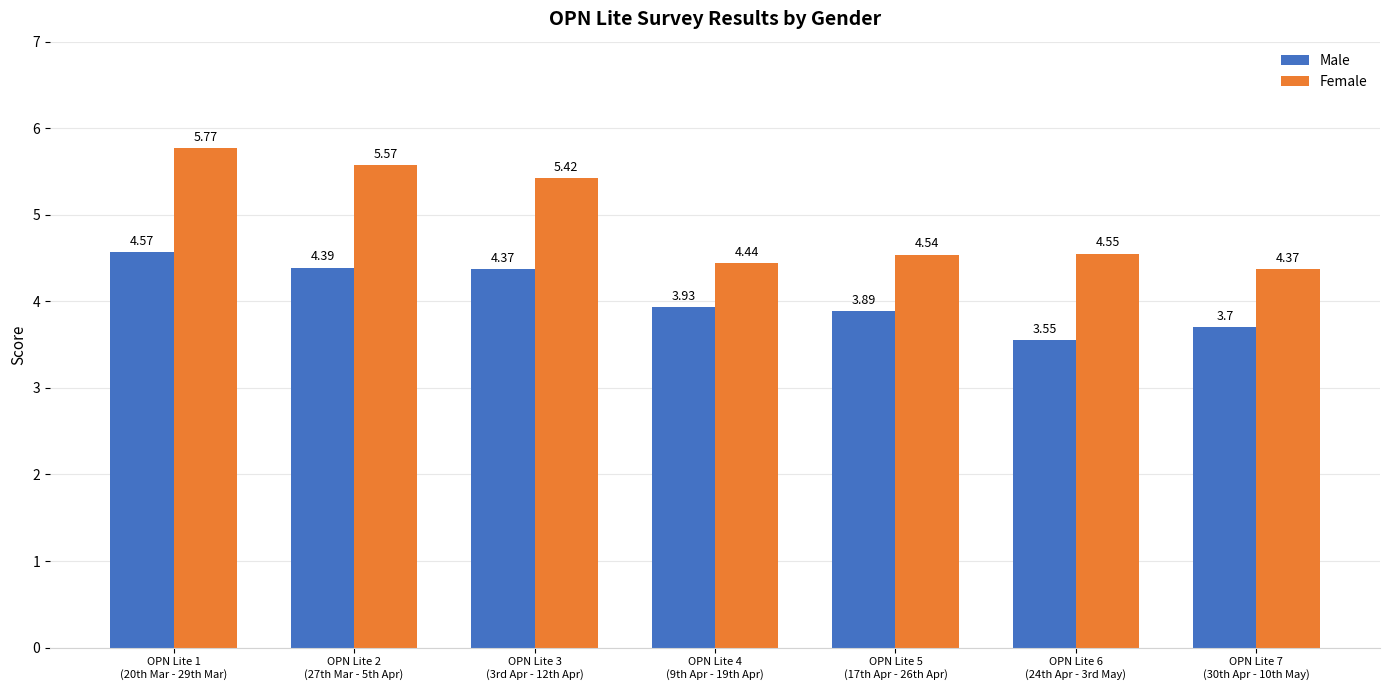

Are the bars horizontal?

No